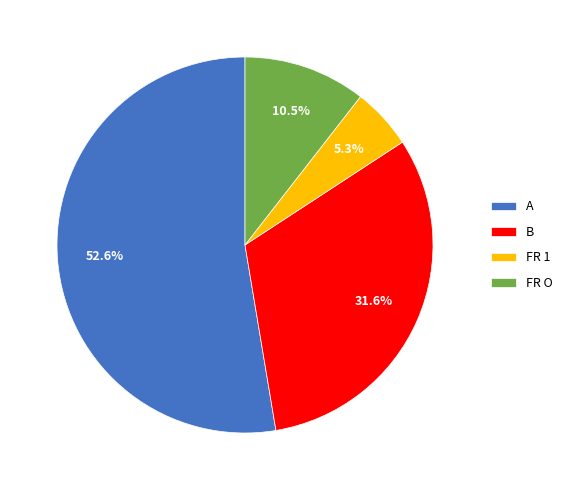

Which category has the biggest portion of the pie?

A